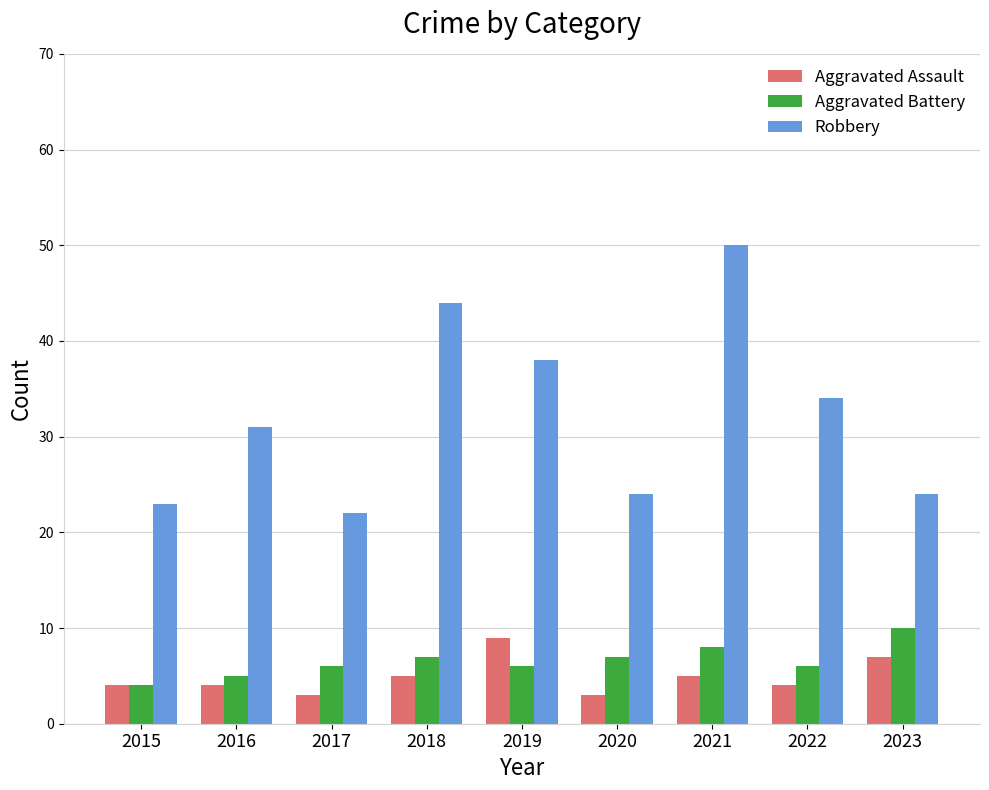

Which series has the widest spread of values?

Robbery